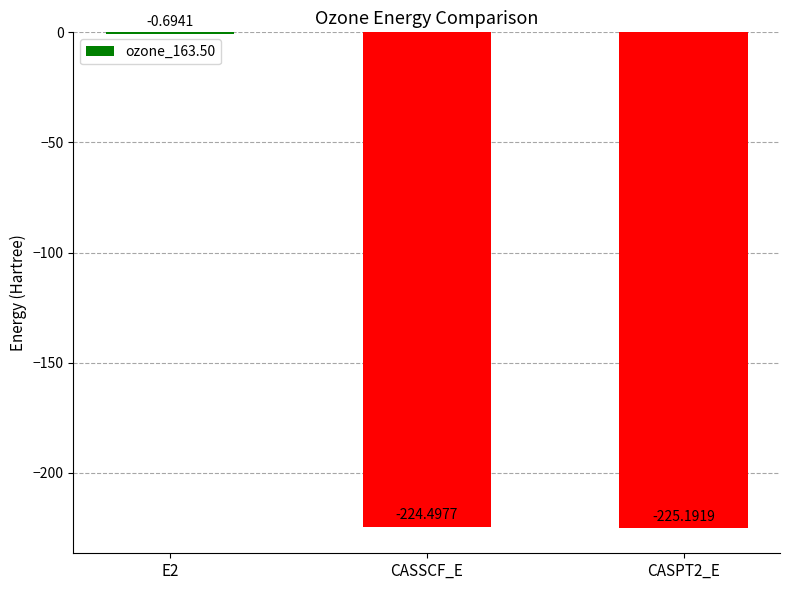

What is the sum of the values at CASPT2_E and CASSCF_E?

-449.7